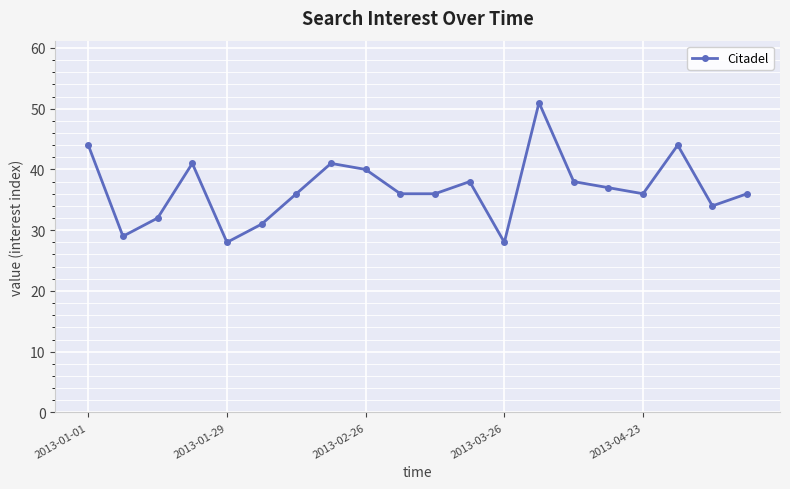

True or false: the data has more than 1 interior local peaks.

True